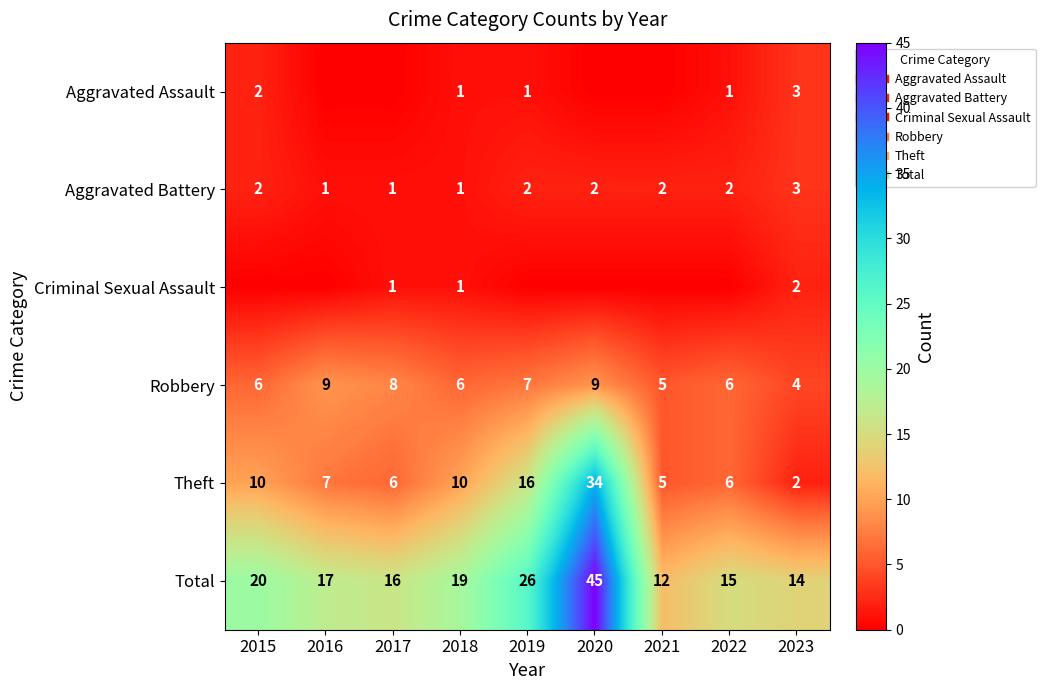

Count the number of data series in this chart.

6